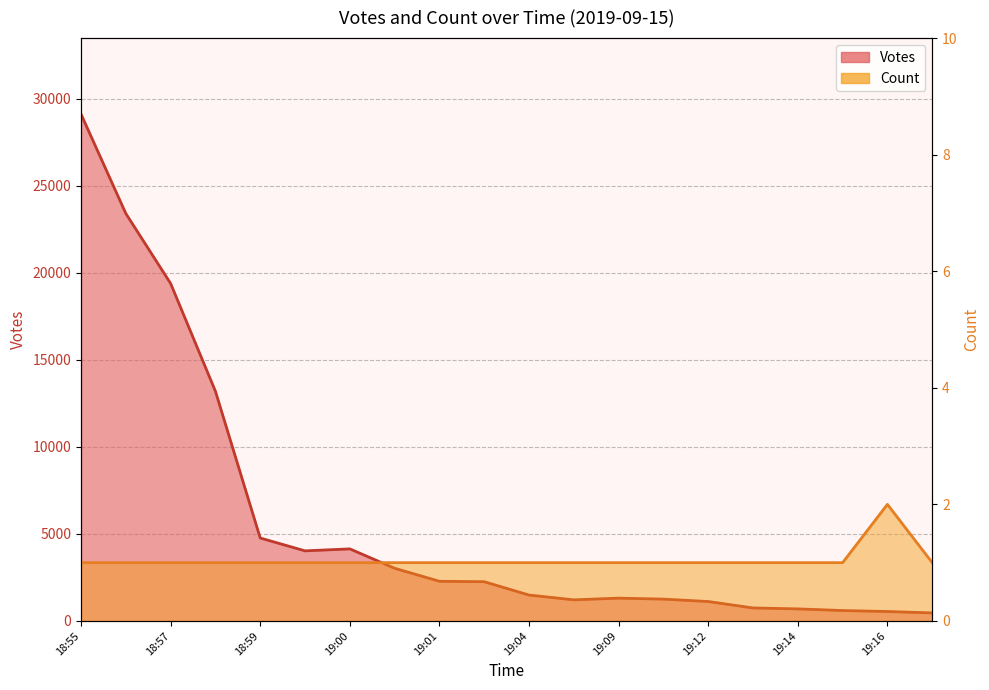

What value does the Count series have at 18:55?

1